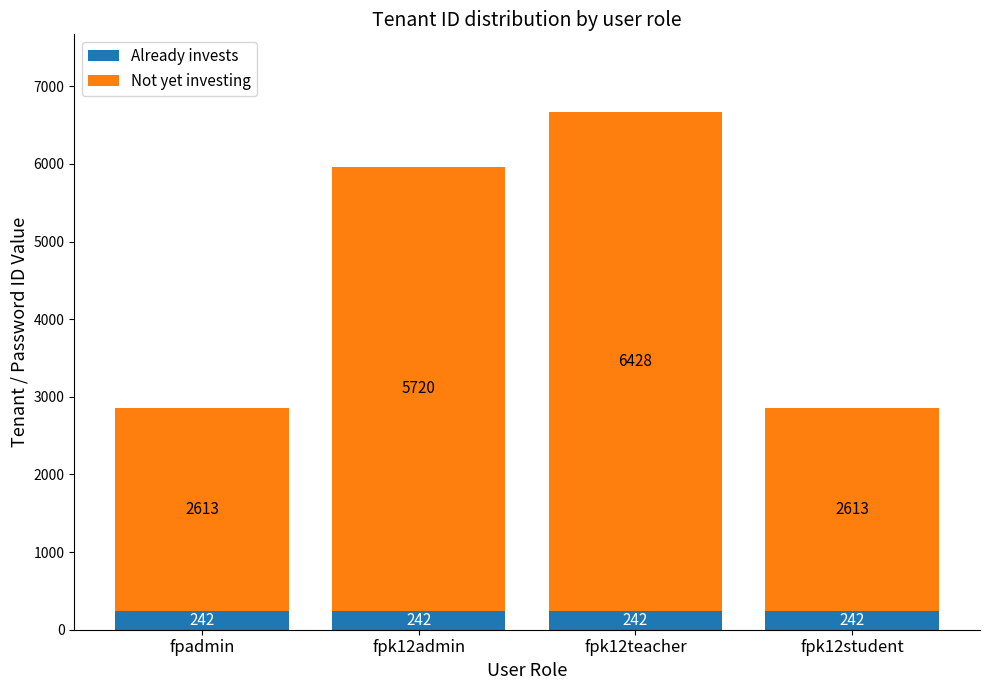

Reading left to right, what are the values for Already invests?

242	242	242	242